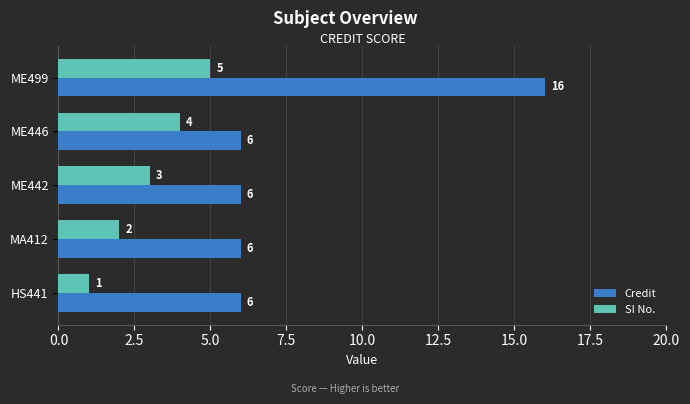

Which category has the highest value in the SI No. series?

ME499